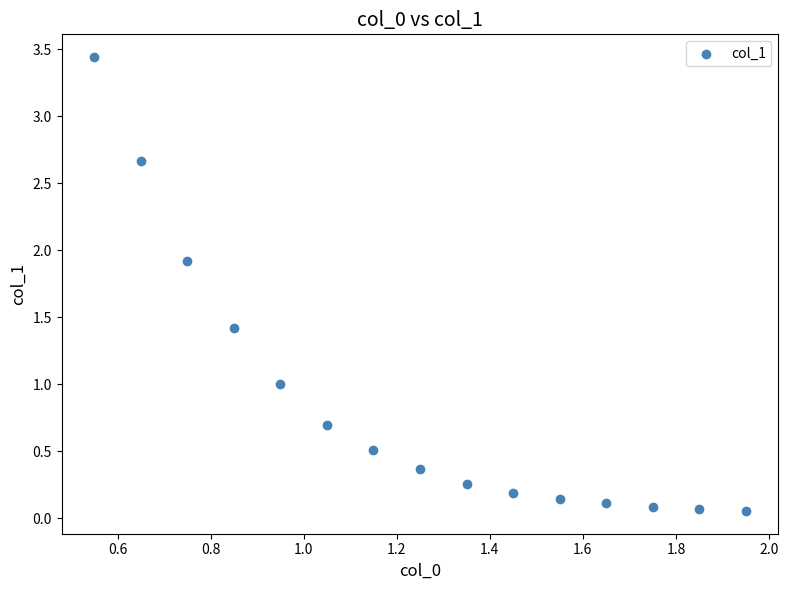

What is the range of X values (max minus min)?

1.4